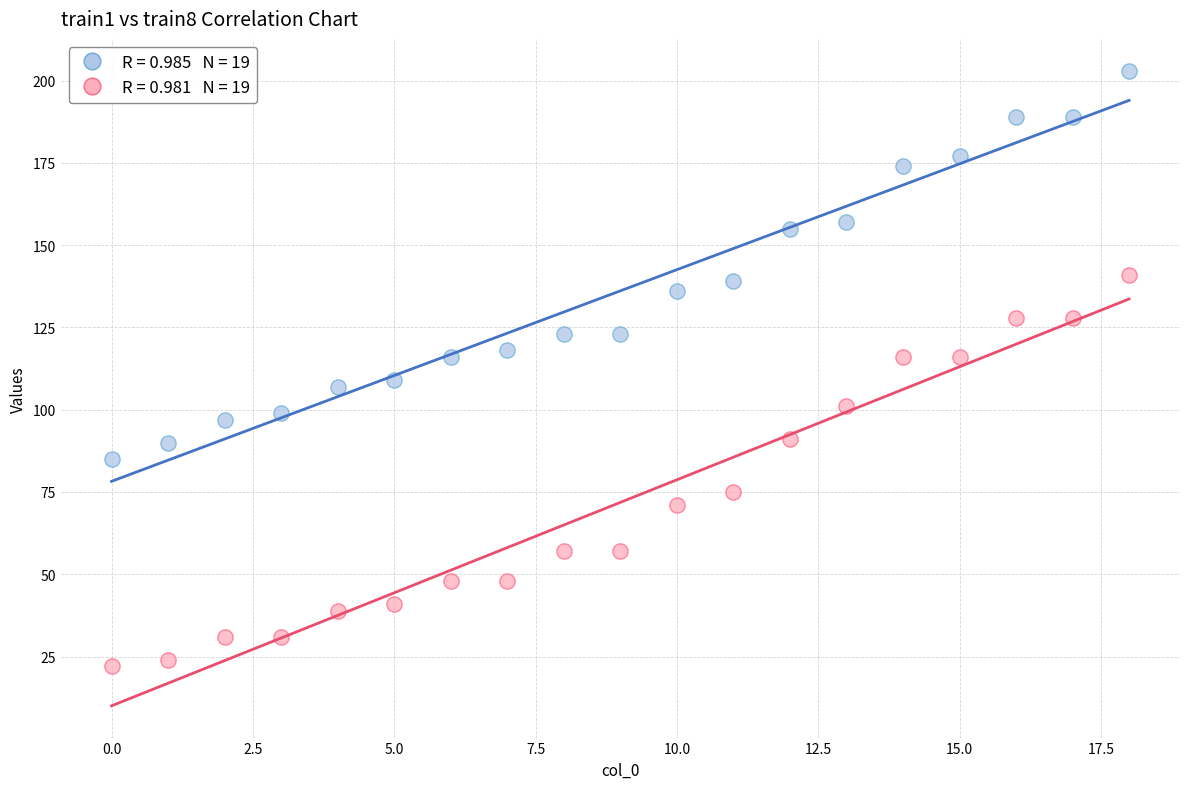

Across all data points, what is the range of Y values (max minus min)?

181